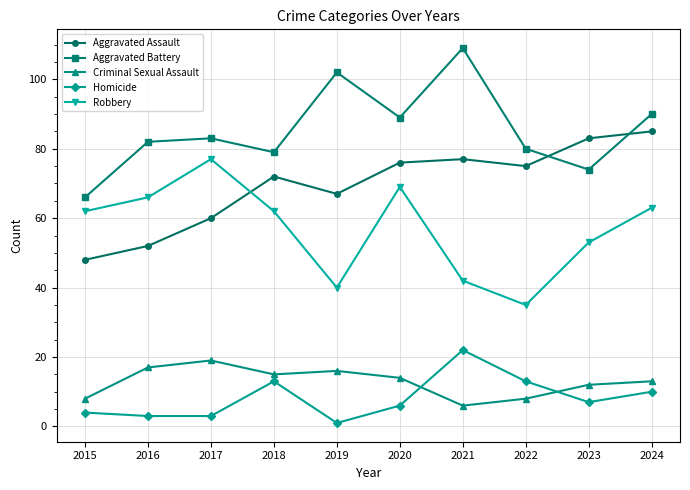

Which category has the lowest value in the Criminal Sexual Assault series?

2021